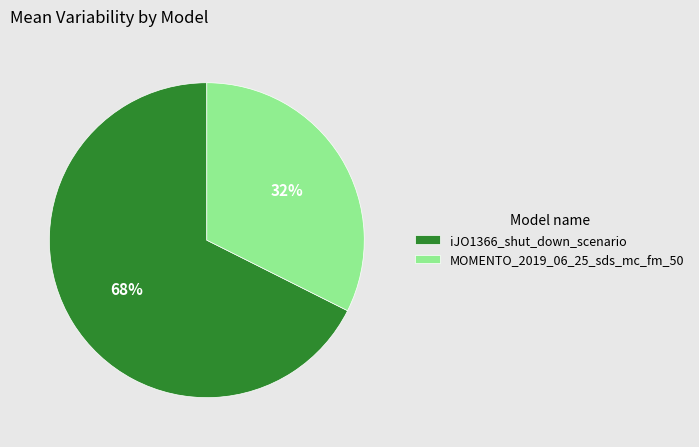

To the nearest percent, what percentage of the pie is iJO1366_shut_down_scenario?

68%